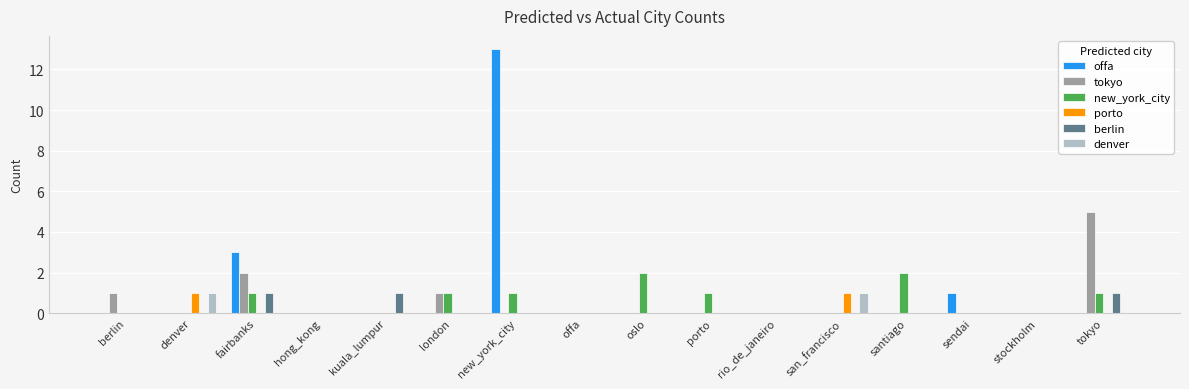

Reading left to right, what are all the values shown in this chart?

offa: 0	0	3	0	0	0	13	0	0	0	0	0	0	1	0	0
tokyo: 1	0	2	0	0	1	0	0	0	0	0	0	0	0	0	5
new_york_city: 0	0	1	0	0	1	1	0	2	1	0	0	2	0	0	1
porto: 0	1	0	0	0	0	0	0	0	0	0	1	0	0	0	0
berlin: 0	0	1	0	1	0	0	0	0	0	0	0	0	0	0	1
denver: 0	1	0	0	0	0	0	0	0	0	0	1	0	0	0	0